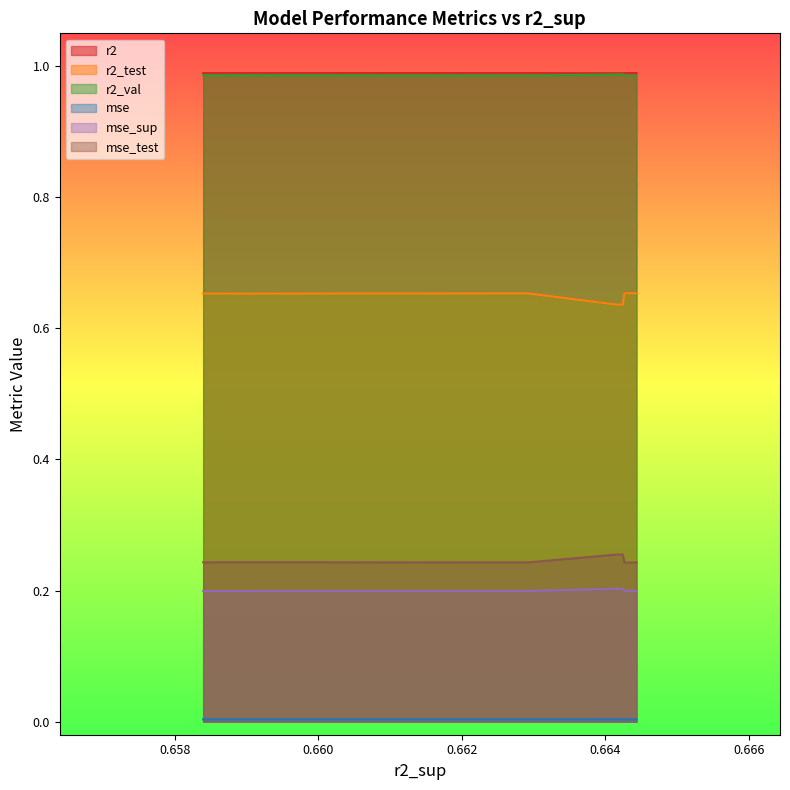

List the series in order of their peak value, lowest first.

mse, mse_sup, mse_test, r2_test, r2_val, r2